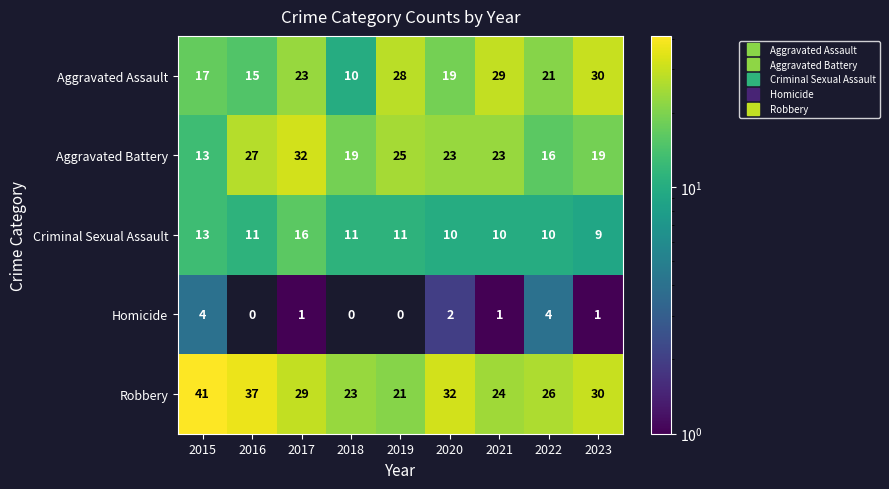

At which category is the sum across all series the highest?

2017